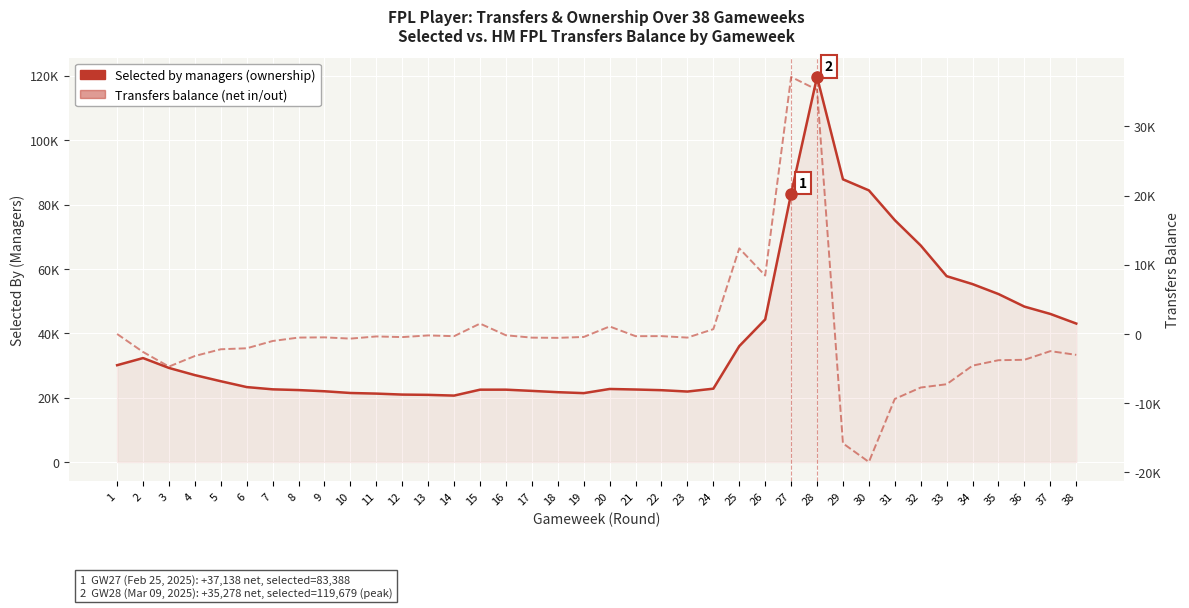

True or false: Selected by managers and Transfers balance cross at least once.

False